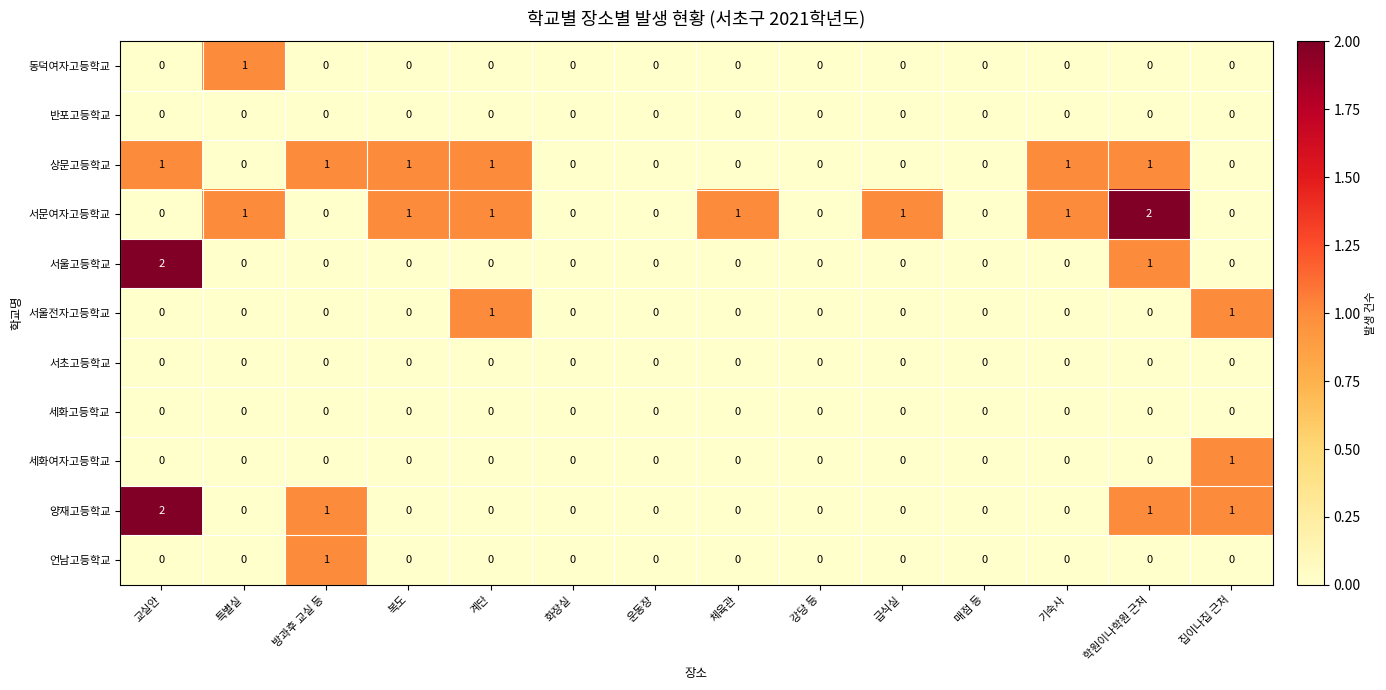

Count the 서문여자고등학교 values in the range 0 to 1.

13